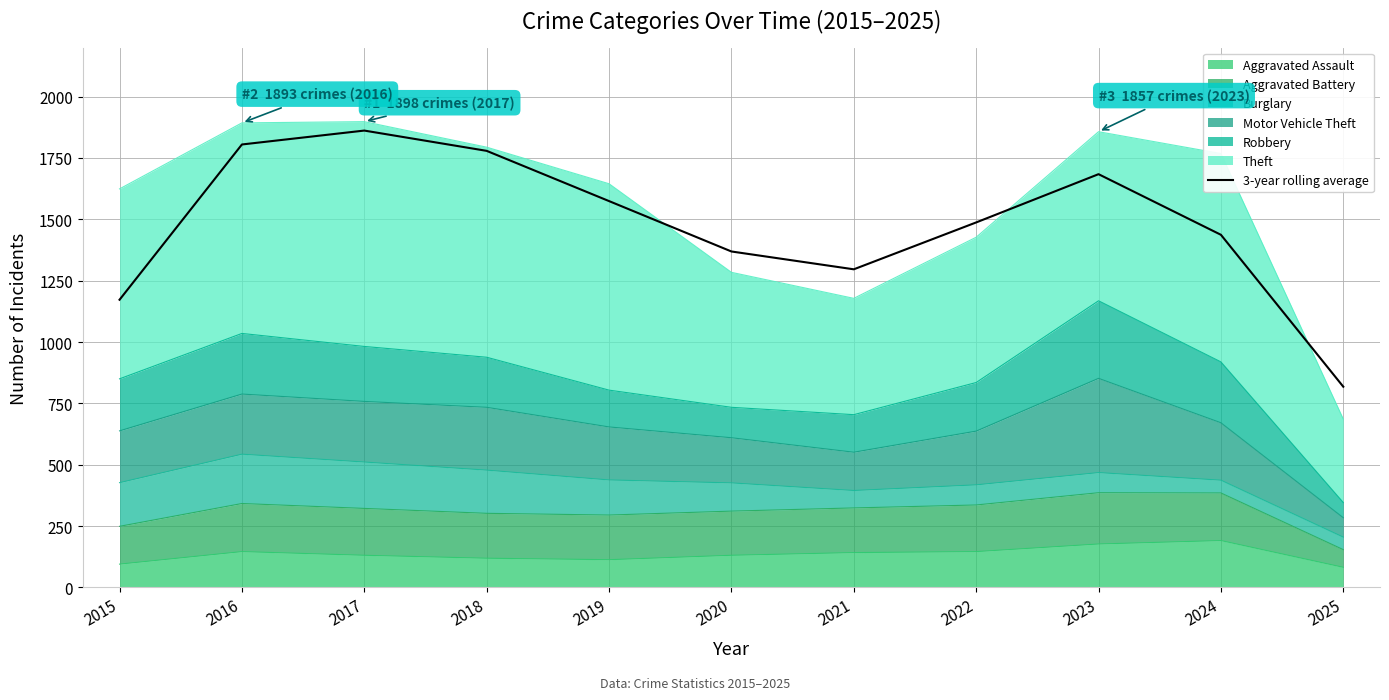

Which has a higher value, 2023 or 2024?

2023